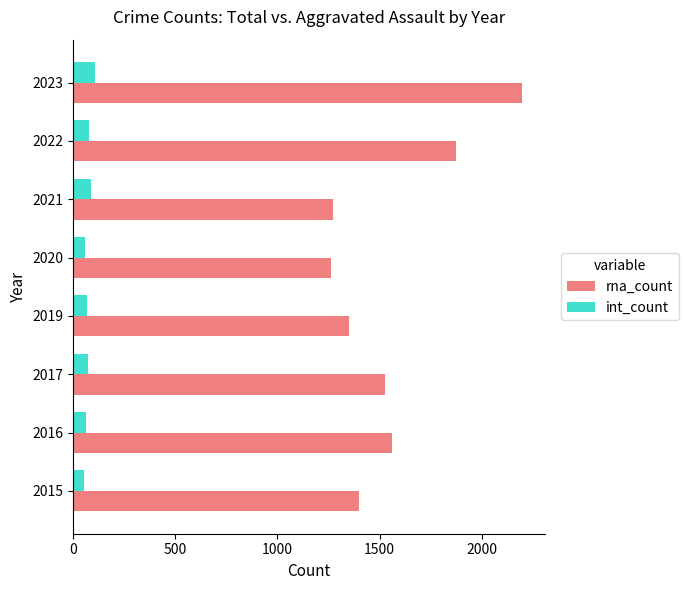

What is the spread (max minus min) of values at 2017?

1454